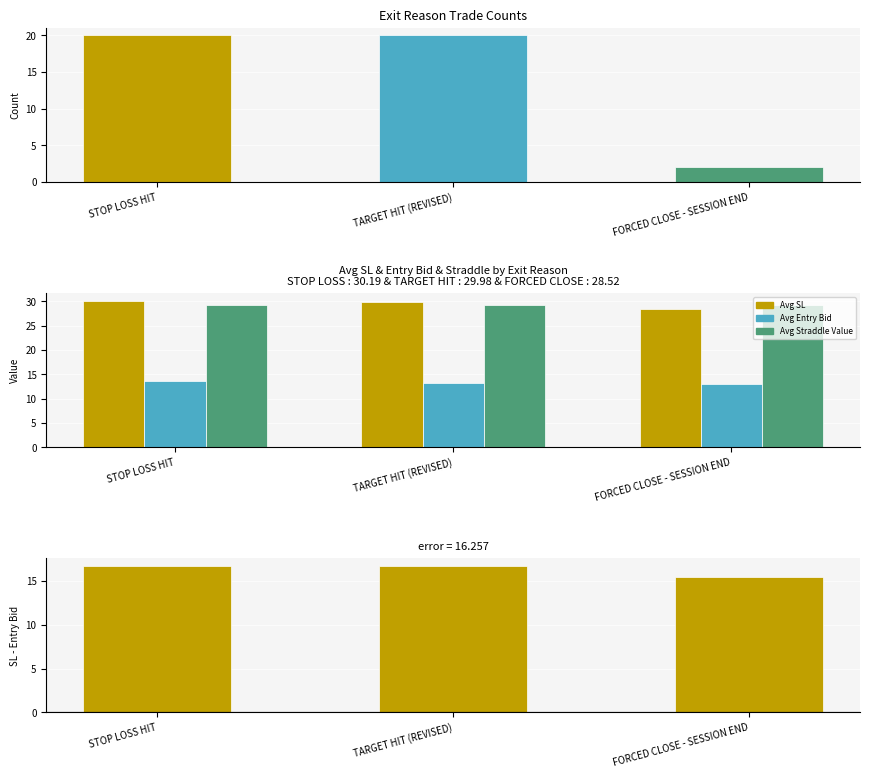

The Avg Straddle Value series shows 29.4 at TARGET HIT (REVISED). True or false?

True